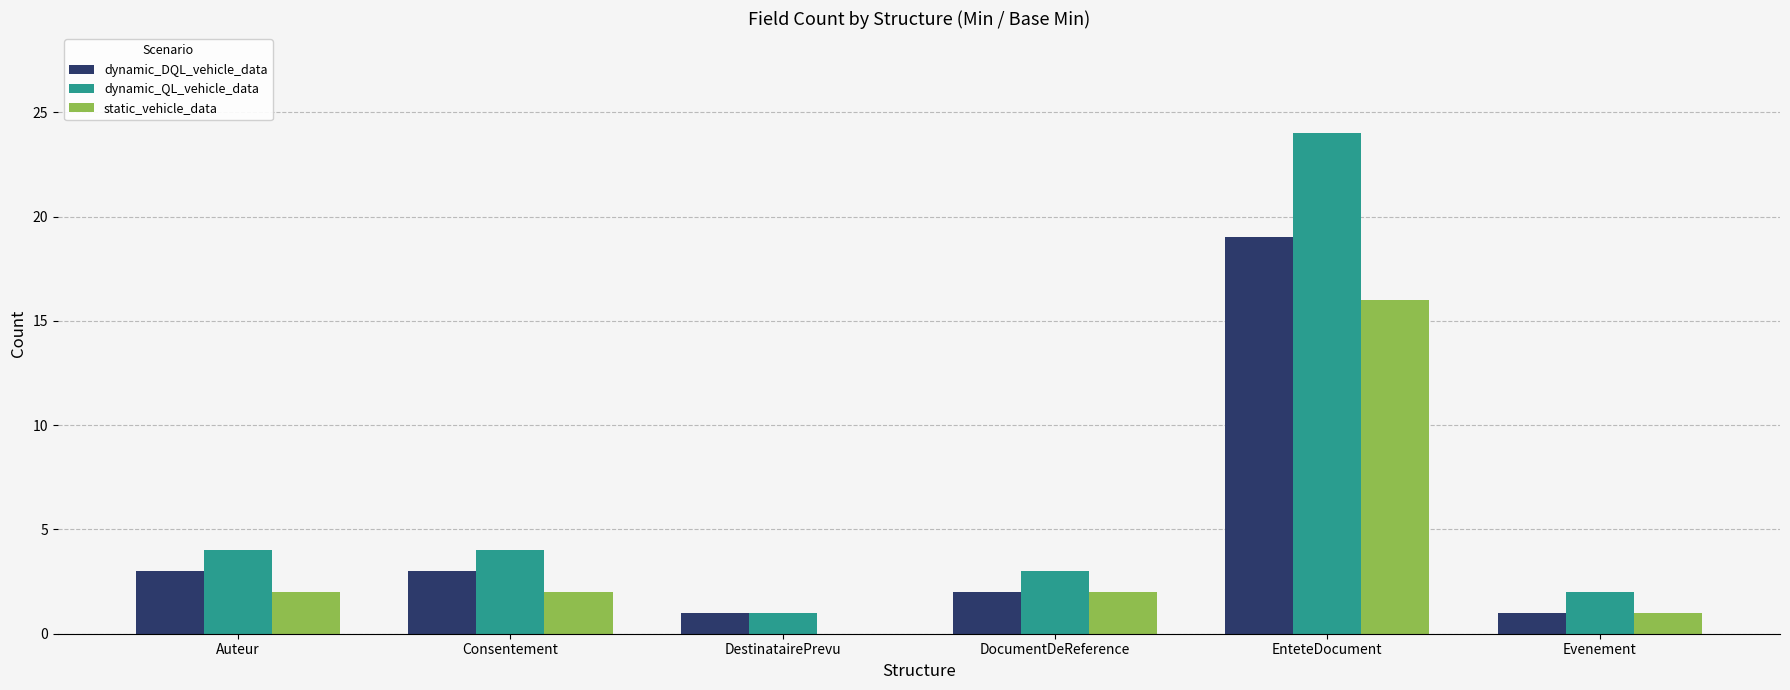

What is the total value across all series at Evenement?

4